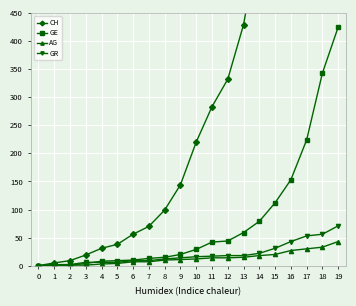

Where is CH nearest to the value 1098?

16